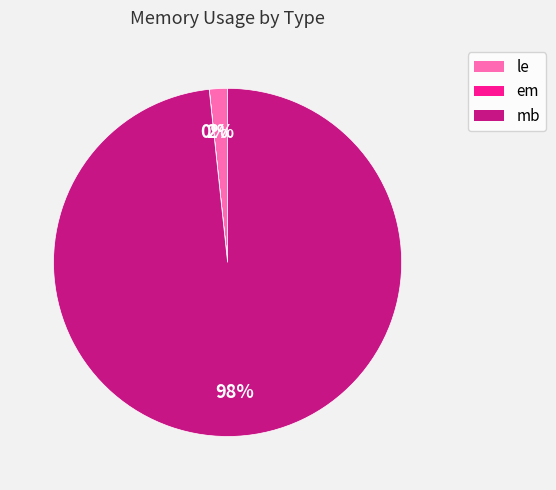

The mb slice represents 98% of the pie. True or false?

True